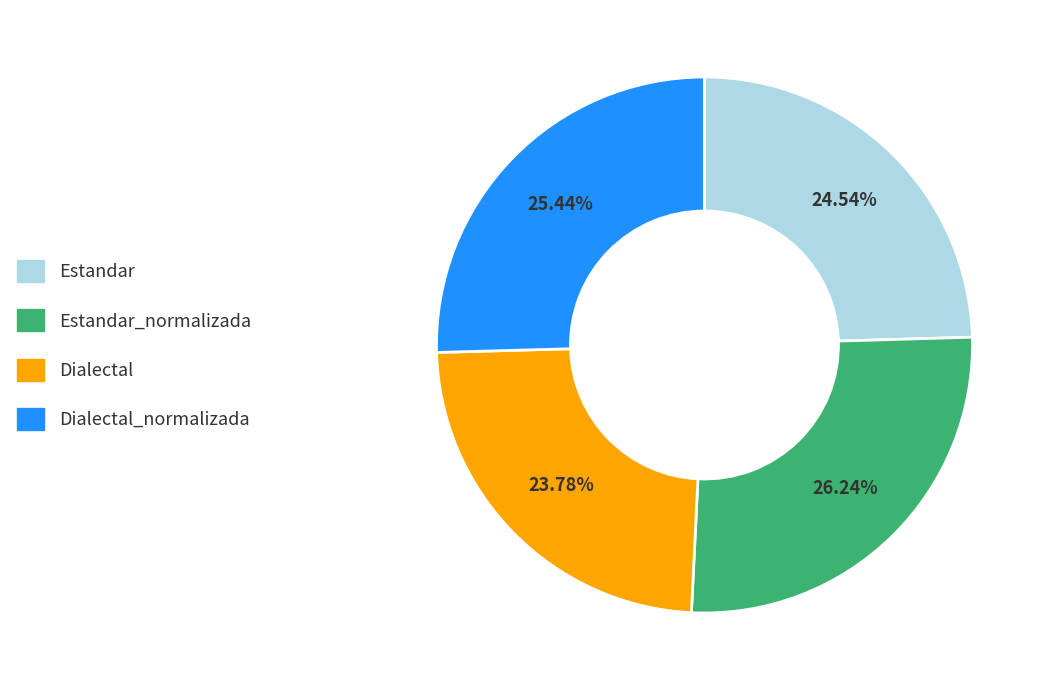

Combined, what portion of the pie is Estandar_normalizada and Dialectal_normalizada?

51.7%